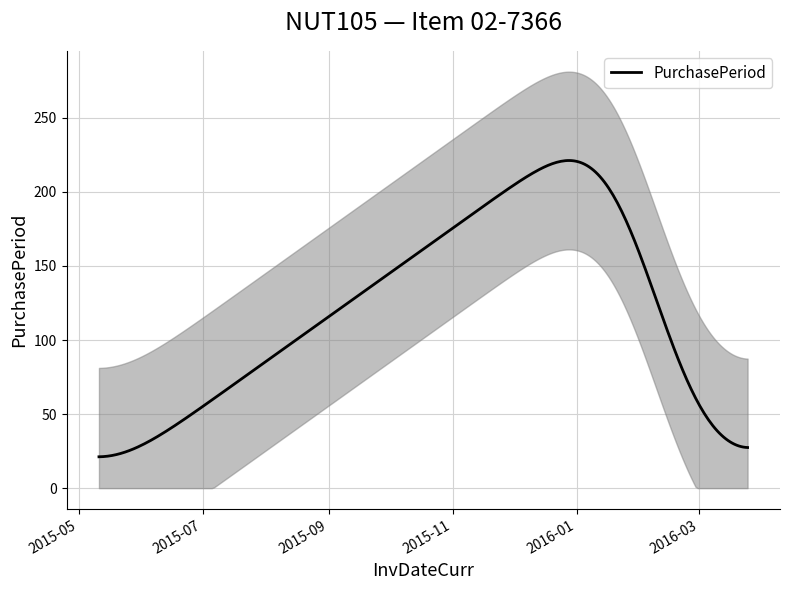

Is it true that the value at 2016-02-22 is 46?

False